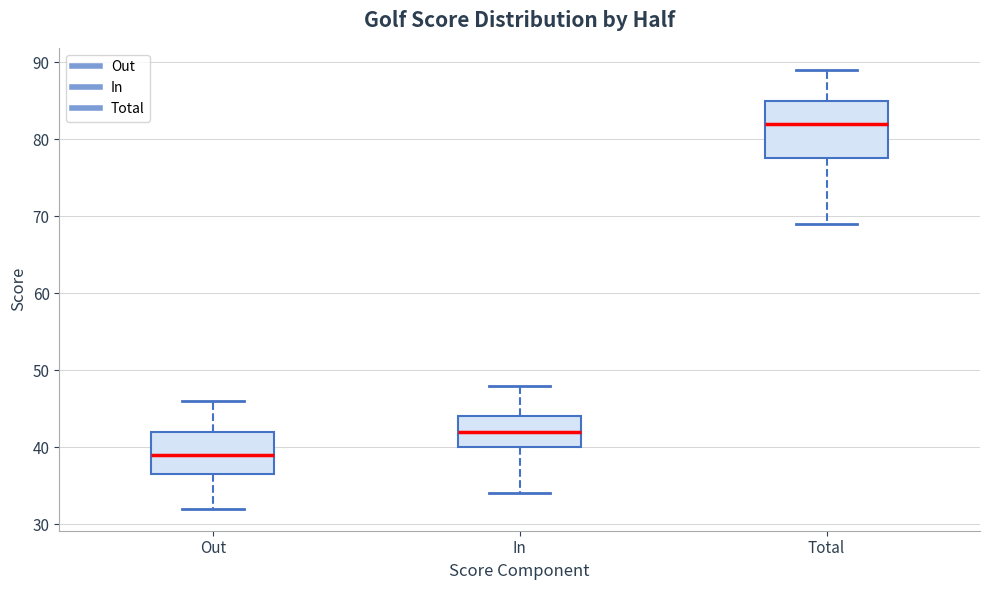

Comparing the boxes themselves (not the whiskers), which one is the tallest?

Total